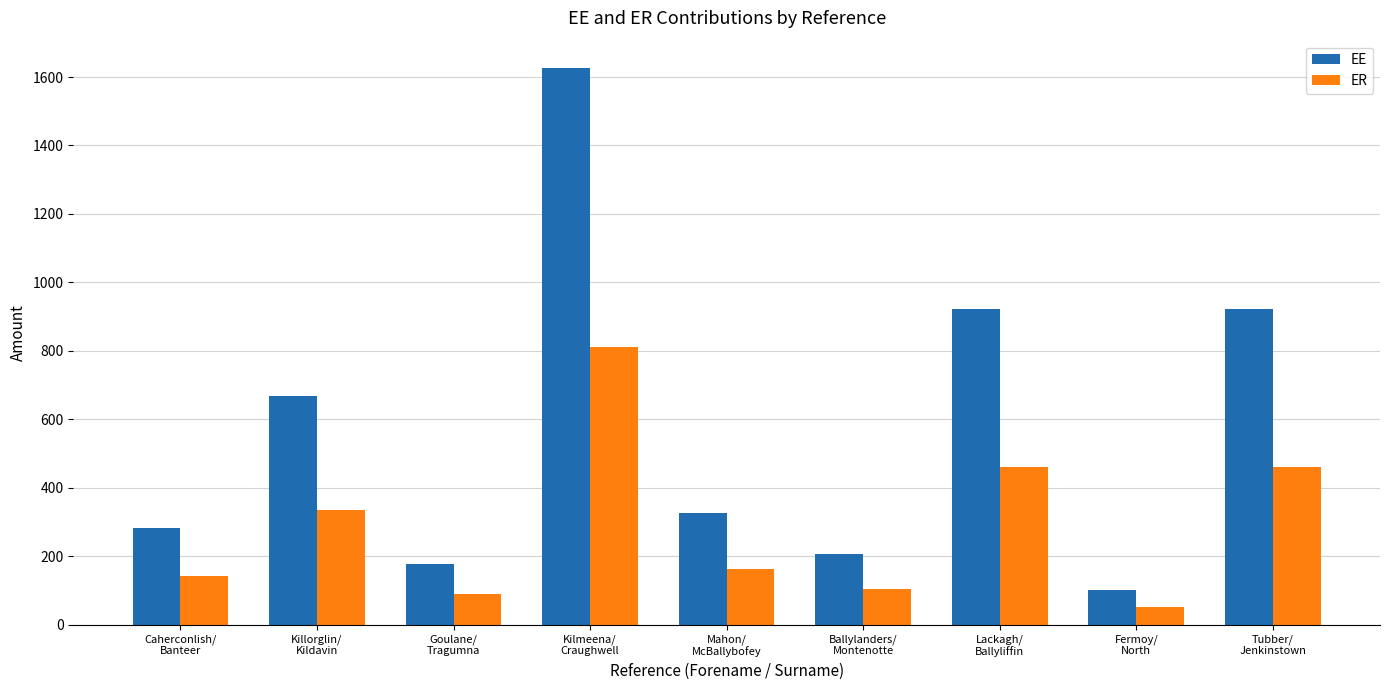

Reading left to right, extract all data points from this chart.

EE: 281.8	666.7	177.5	1625.0	326.7	205.4	920.8	100.0	920.8
ER: 140.9	333.3	88.8	812.5	163.3	102.7	460.4	50.0	460.4